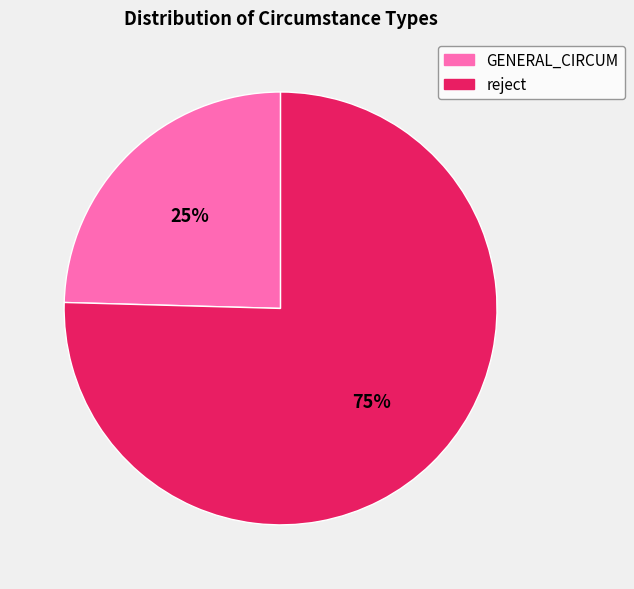

Is there a majority slice in this chart?

Yes